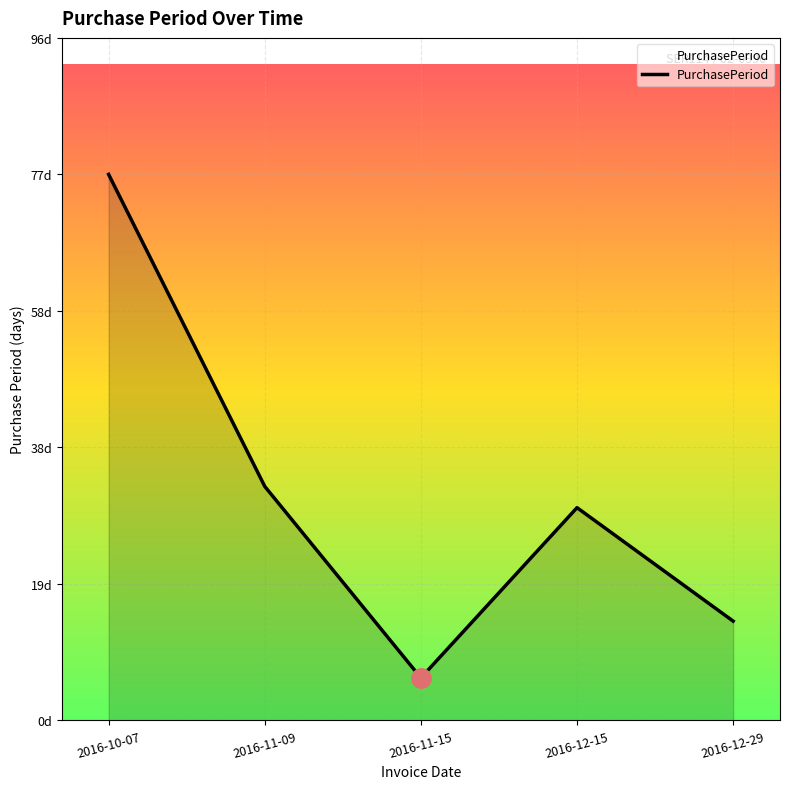

What is the smallest value displayed?

6